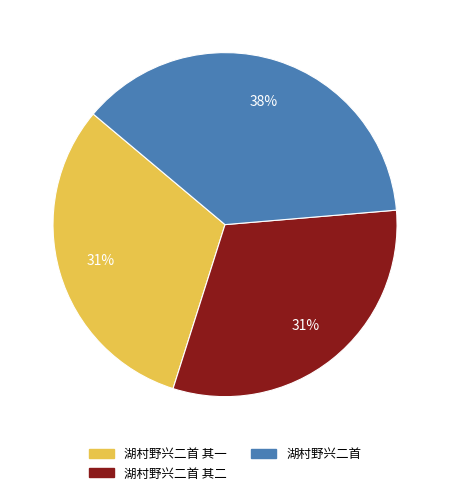

Which has a higher value, 湖村野兴二首 or 湖村野兴二首 其二?

湖村野兴二首